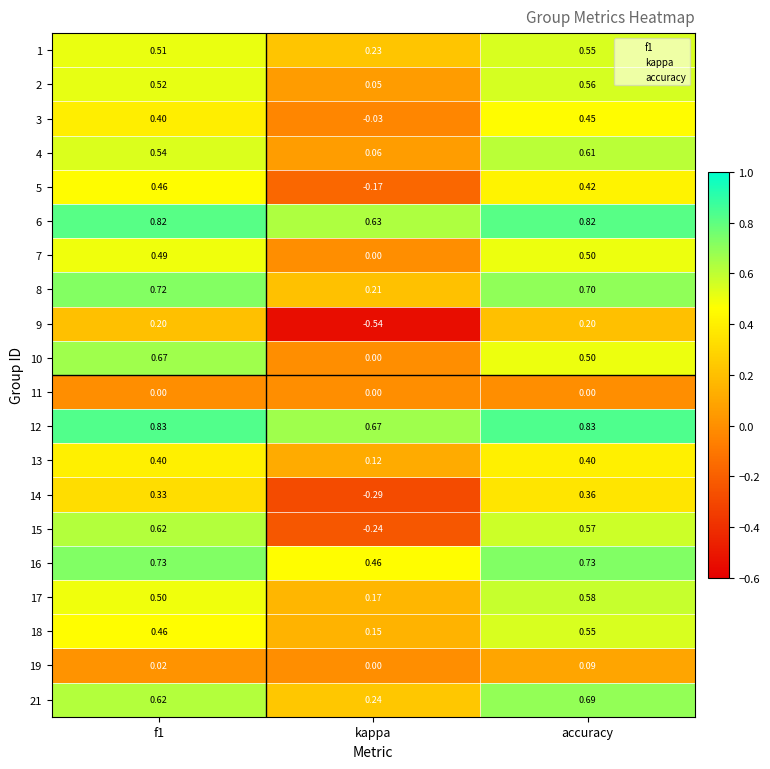

At which label does 19 reach its minimum?

kappa